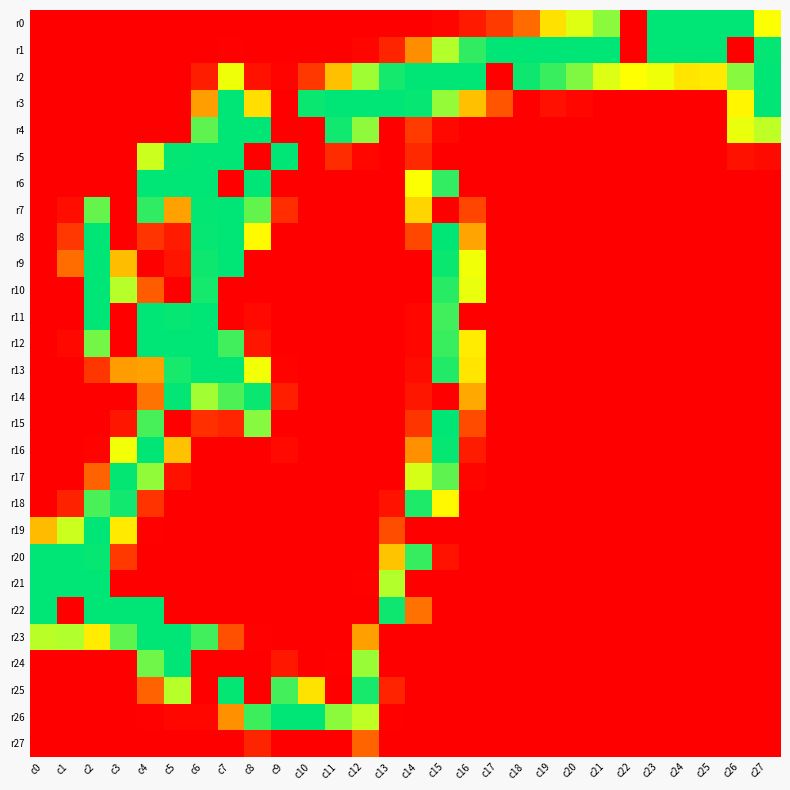

At which category does the chart reach its minimum across all series?

c0